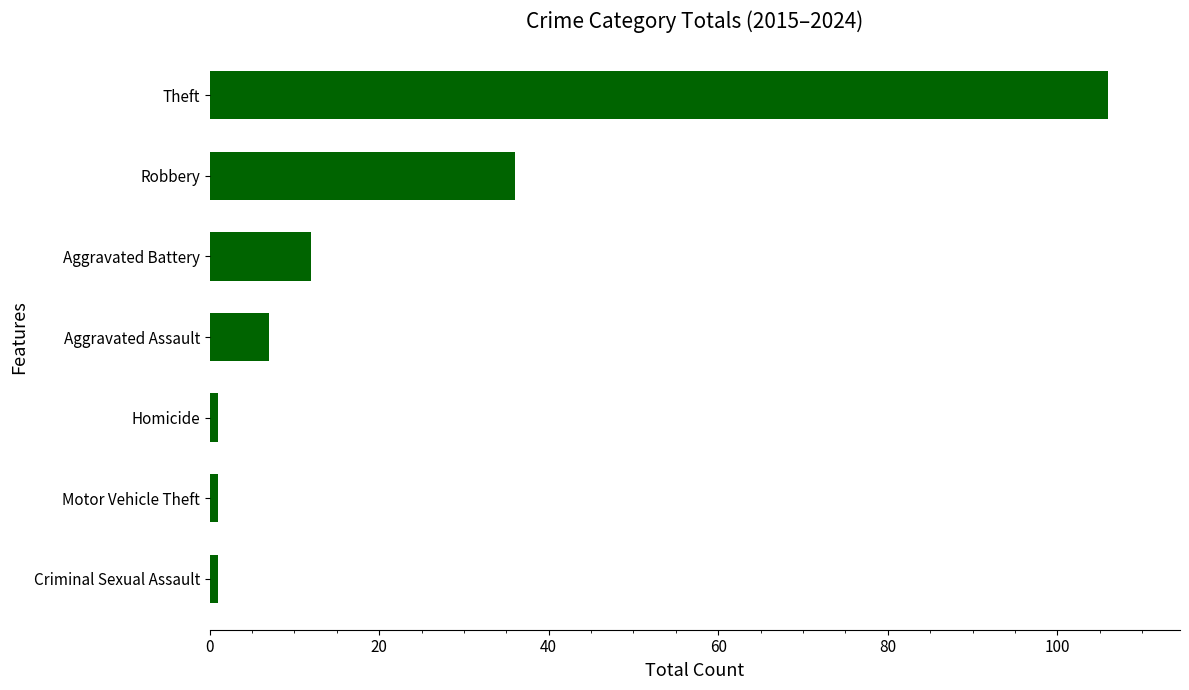

What is the maximum value shown in the chart?

106